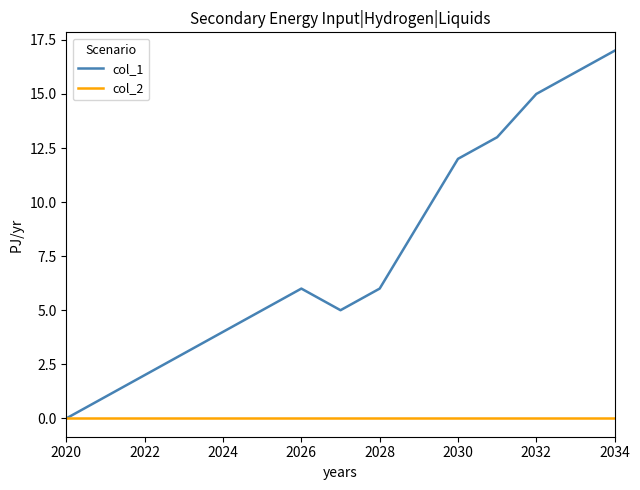

Which series has the largest total across all categories?

col_1